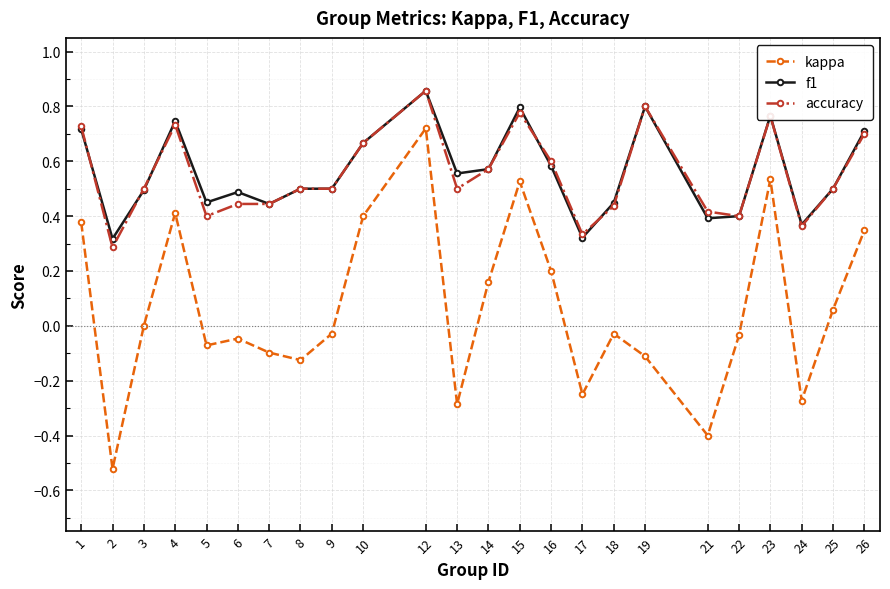

Count the number of categories in the chart.

24